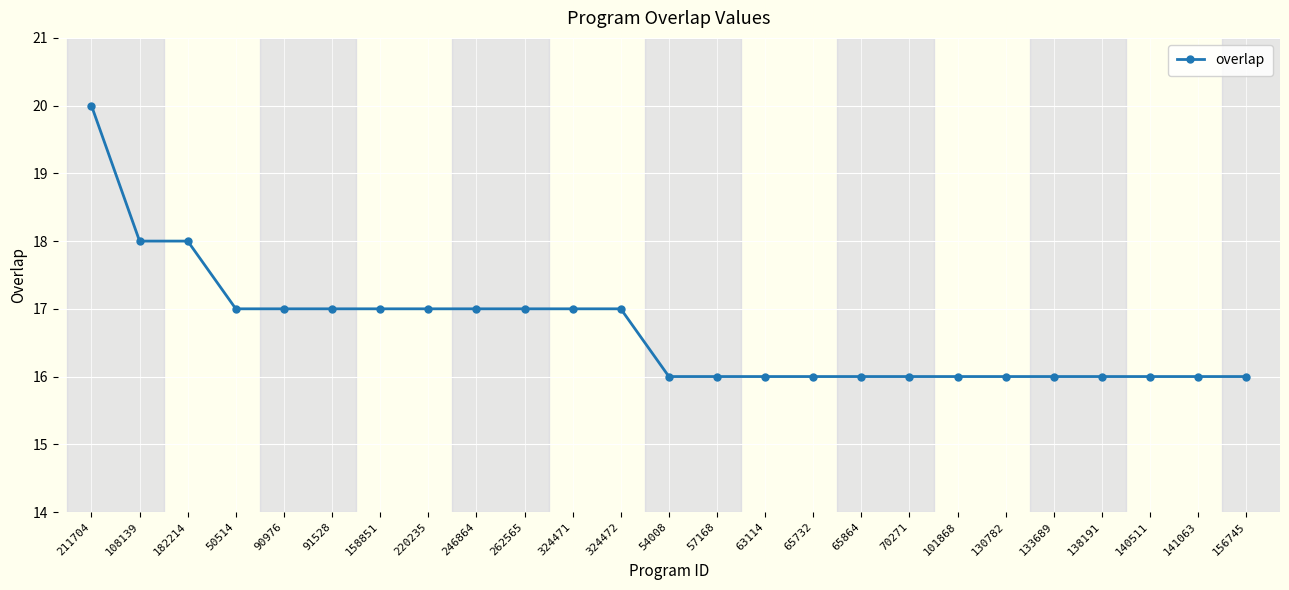

Reading left to right, what are all the values shown in this chart?

20	18	18	17	17	17	17	17	17	17	17	17	16	16	16	16	16	16	16	16	16	16	16	16	16